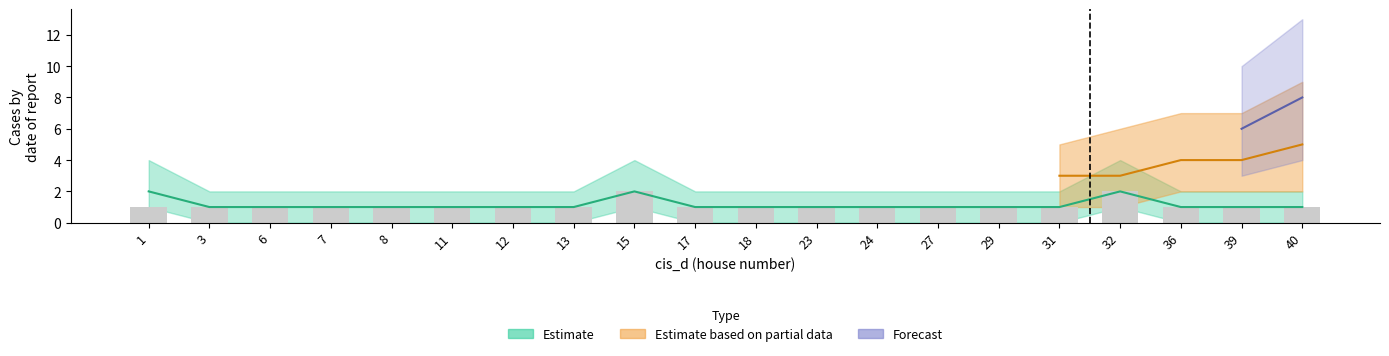

Rank the categories by value from lowest to highest.

1, 3, 6, 7, 8, 11, 12, 13, 17, 18, 23, 24, 27, 29, 31, 36, 39, 40, 15, 32